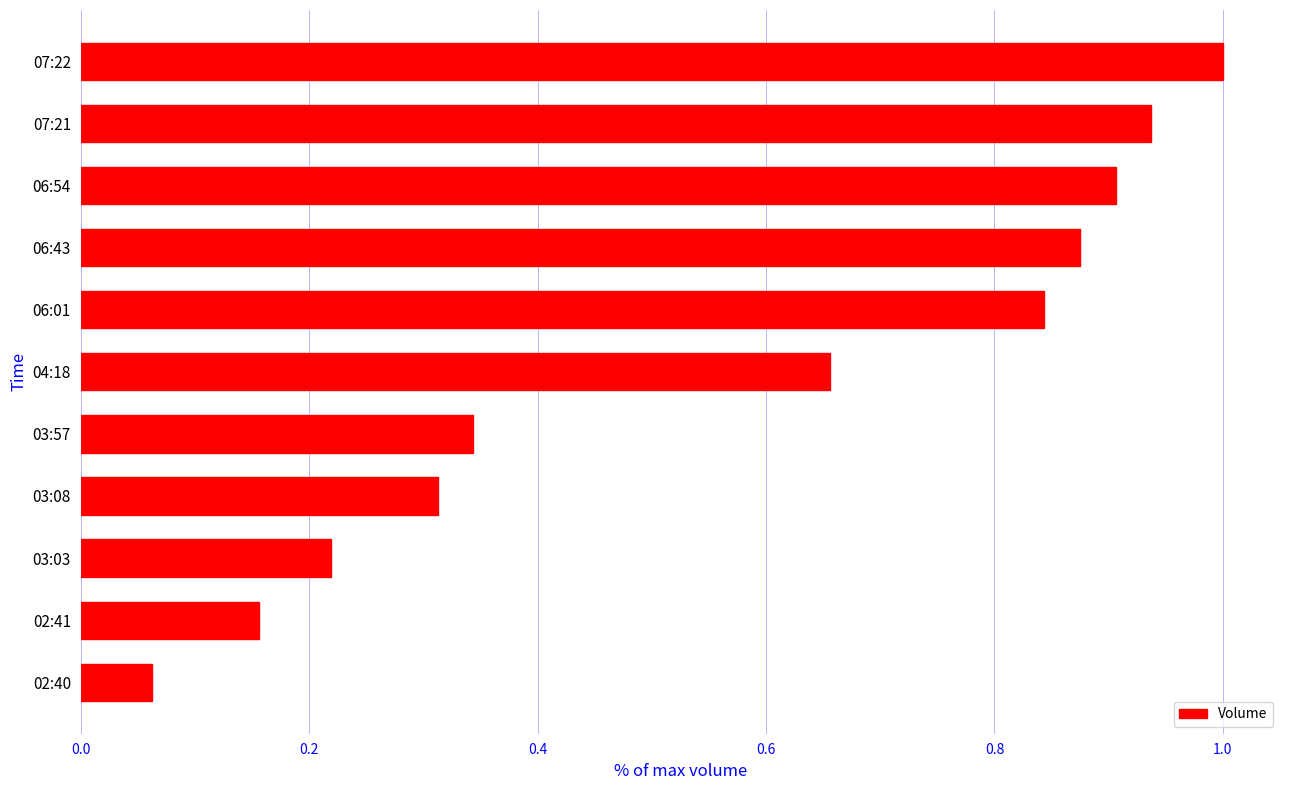

What is the label of the 1st bar from the top?

07:22